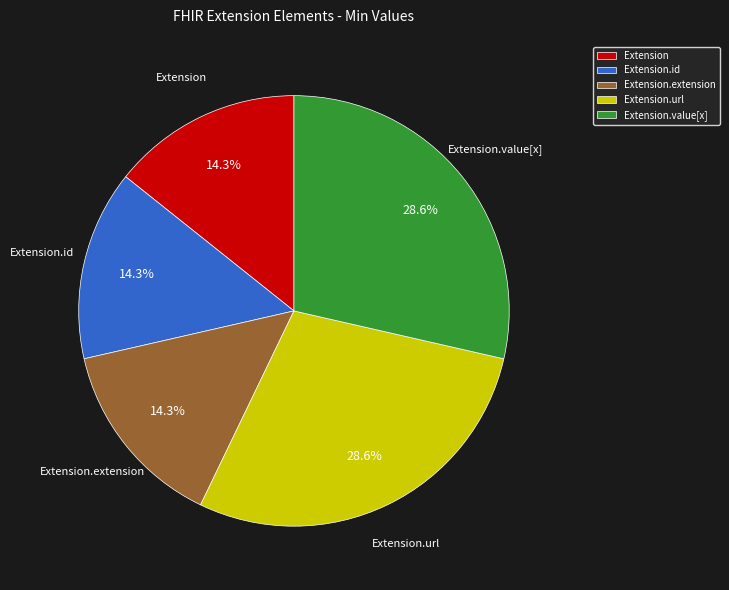

To the nearest percent, what is the difference between the Extension.value[x] and Extension.extension slice percentages?

14%